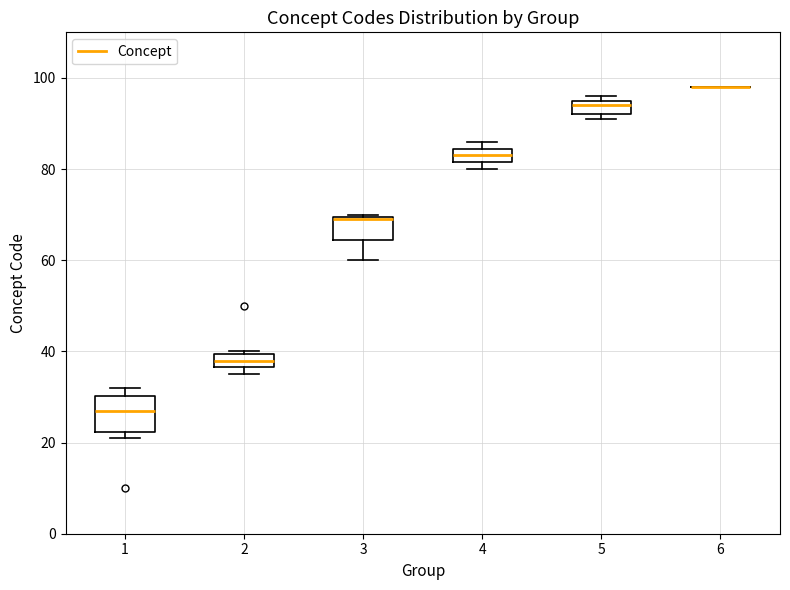

Where is the lower edge of the box at x = 3 on the y-axis? The values are not printed on the chart, so give them approximately, as read against the axis.

64